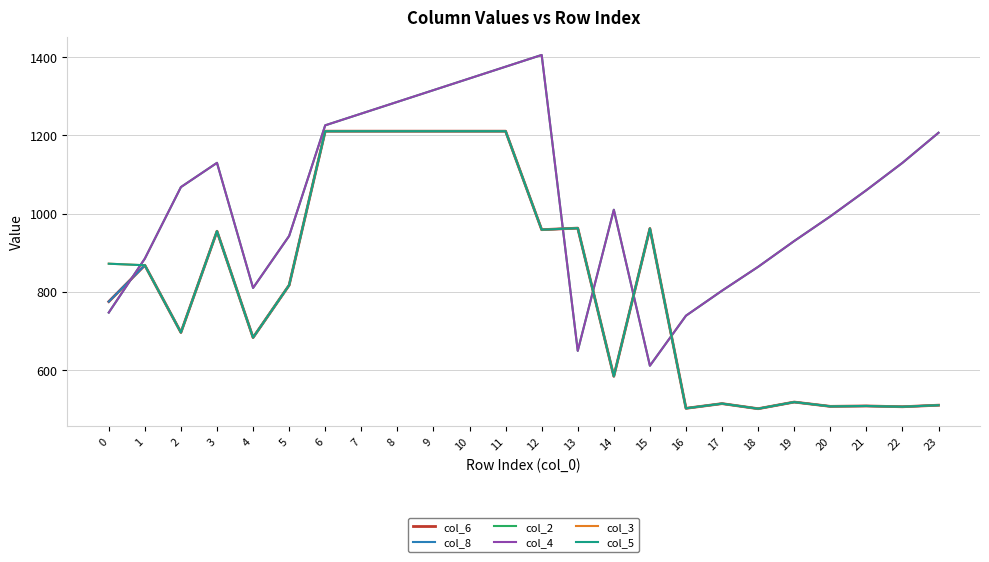

Which series has the largest total across all categories?

col_2